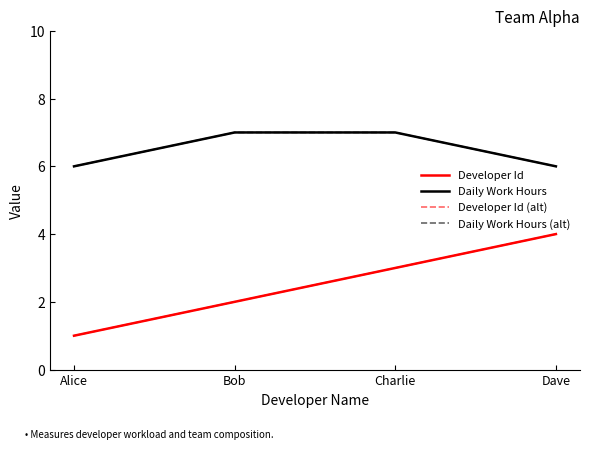

Is this an area chart (filled region under the line)?

No